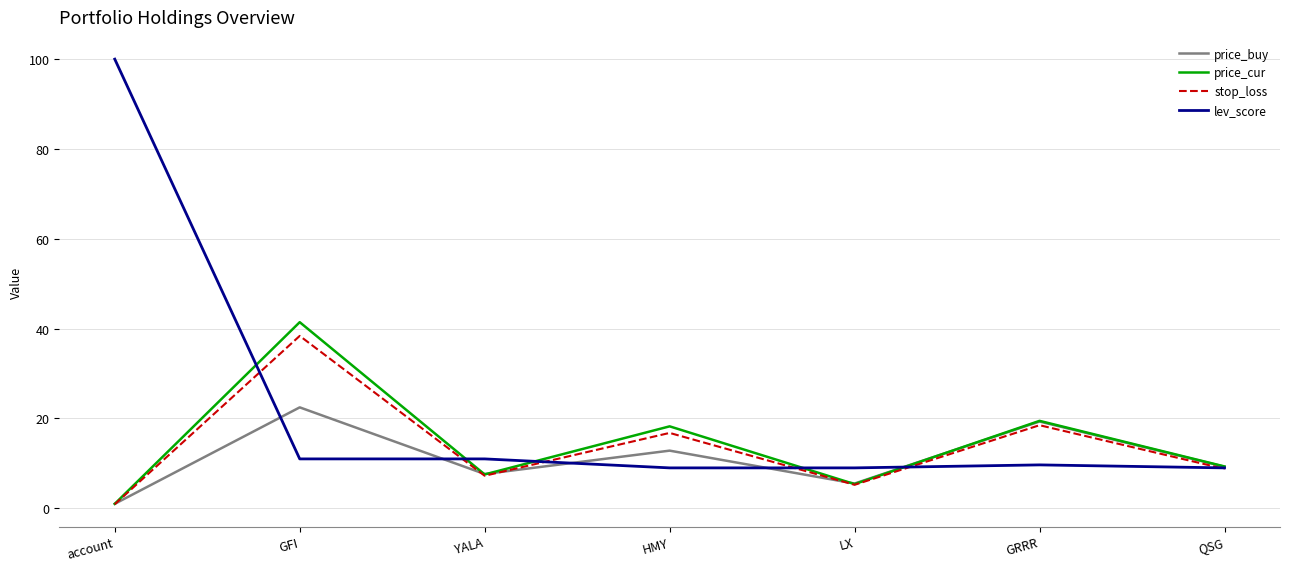

The value of price_cur at HMY is 5.3. True or false?

False